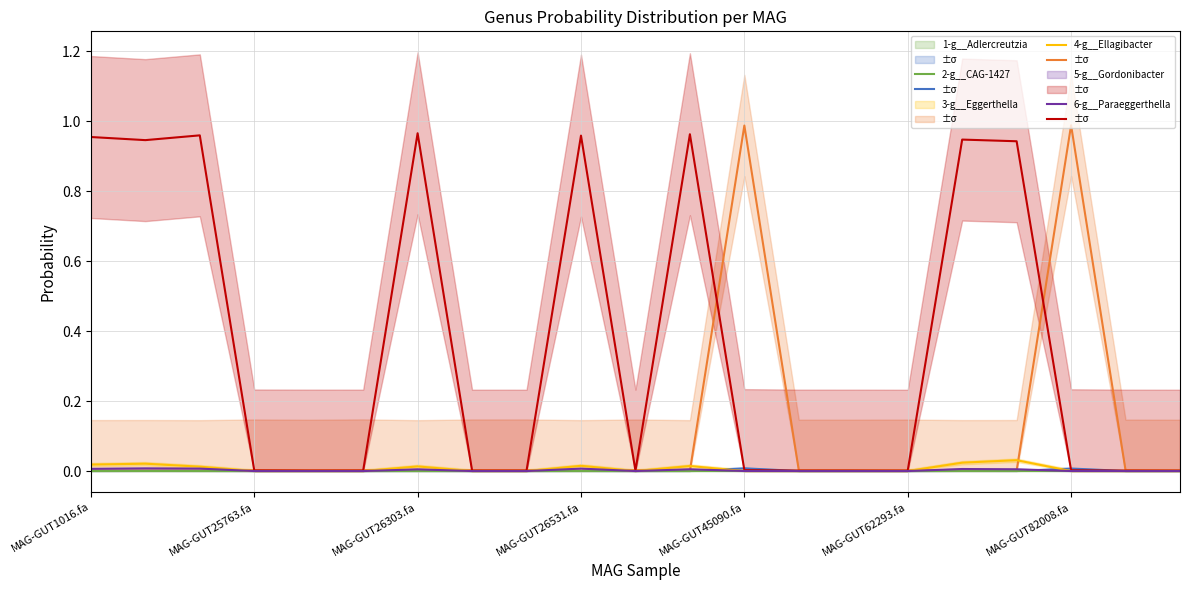

At which category does 1-g__Adlercreutzia reach its first local peak?

MAG-GUT25763.fa